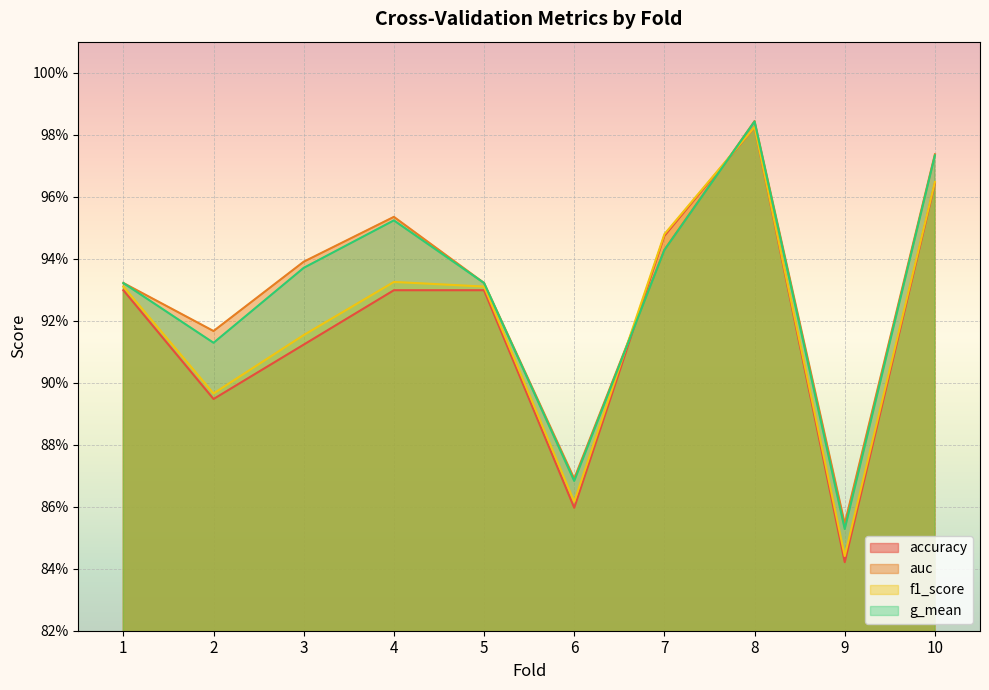

What are all the series names shown in the legend?

accuracy, auc, f1_score, g_mean